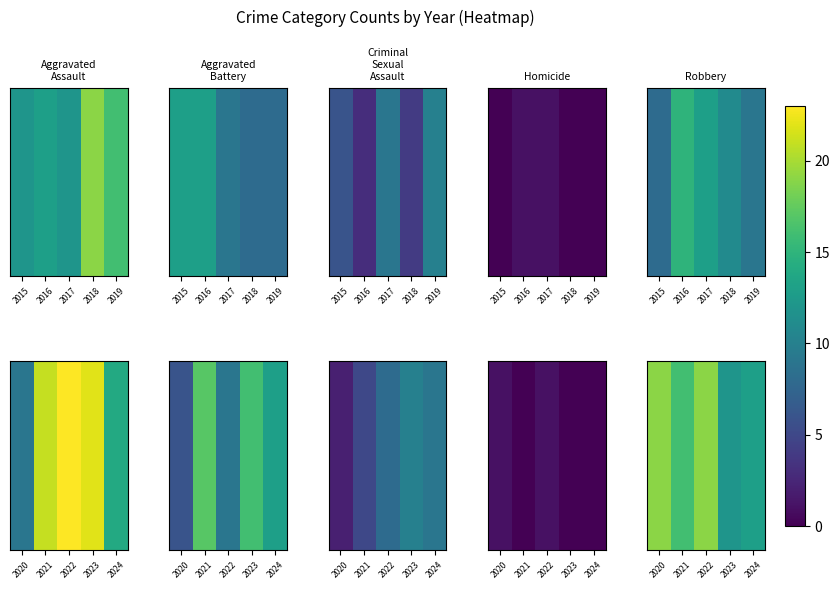

List the labels in order of value, largest first.

2020, 2022, 2021, 2024, 2023